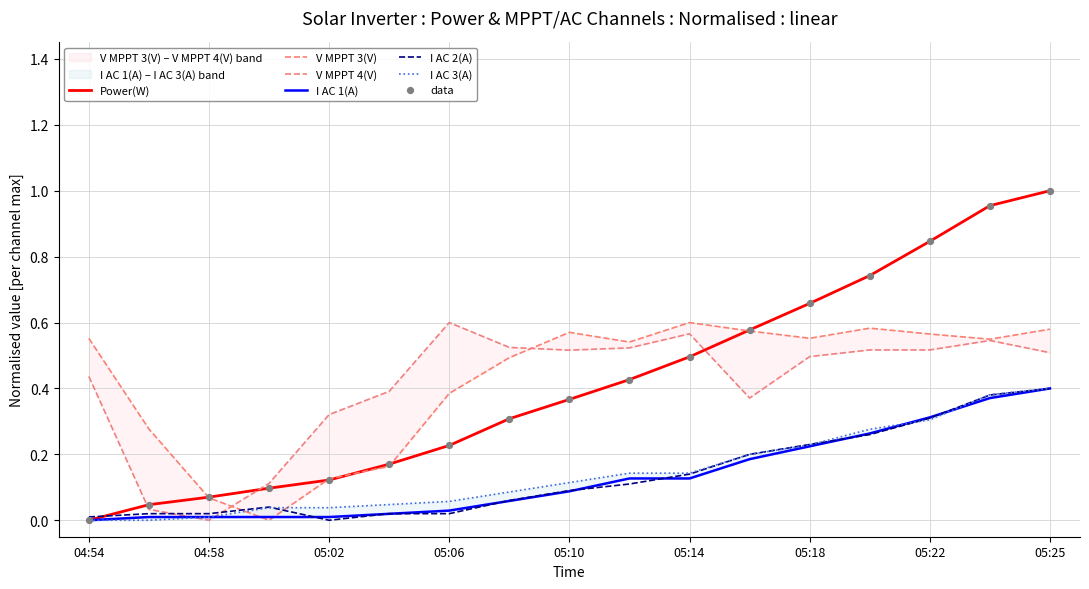

What are all the series names shown in the legend?

Power(W), V MPPT 3(V), I AC 1(A), I AC 2(A), I AC 3(A), V MPPT 4(V)